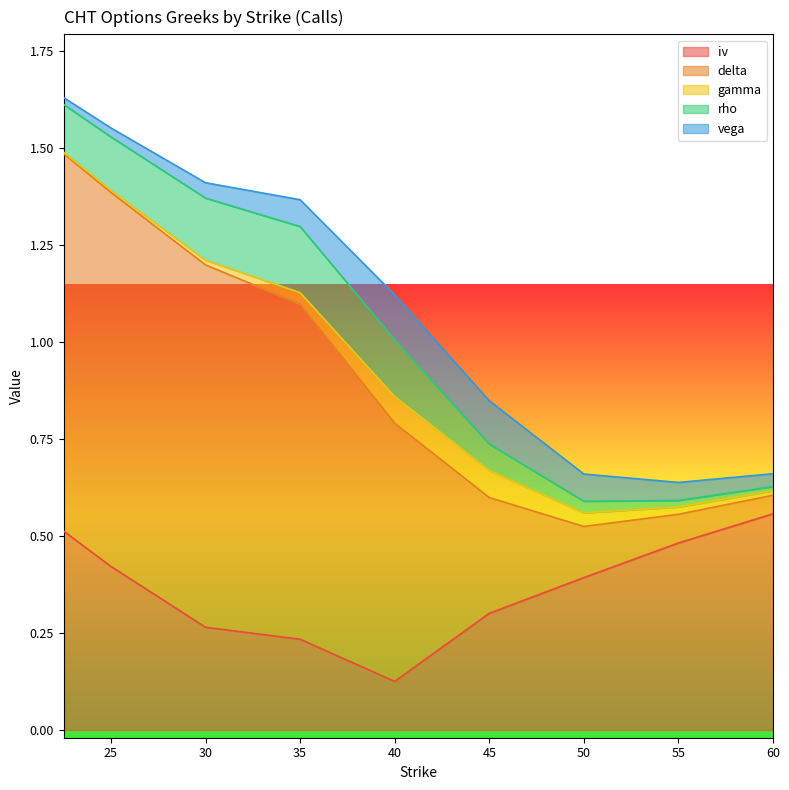

What value does the delta series have at 40.0?

0.7